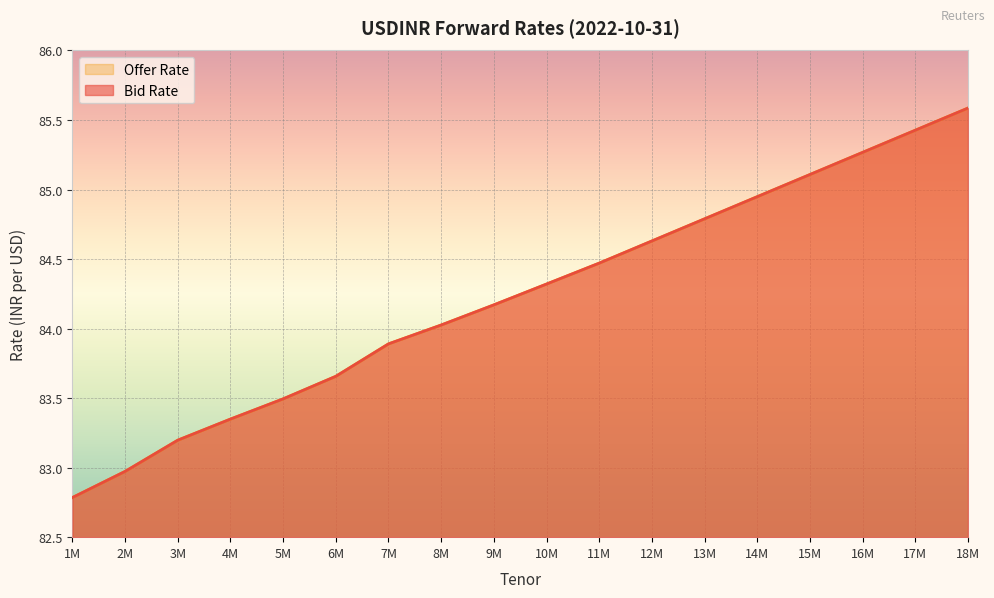

True or false: Offer Rate and Bid Rate intersect in this chart.

False